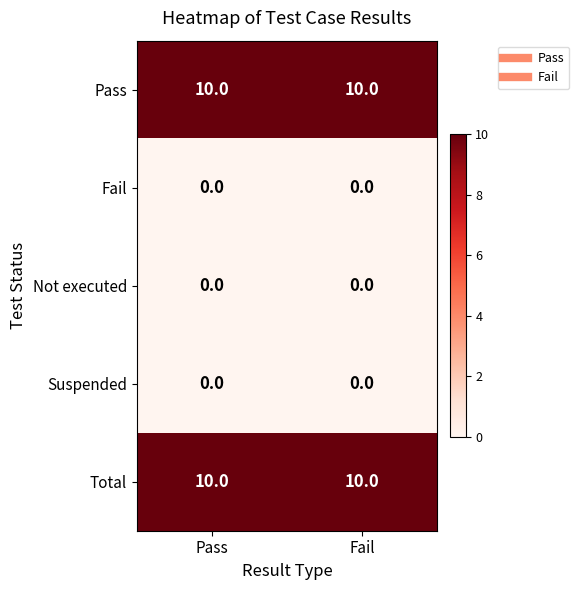

What is the greatest value displayed?

10